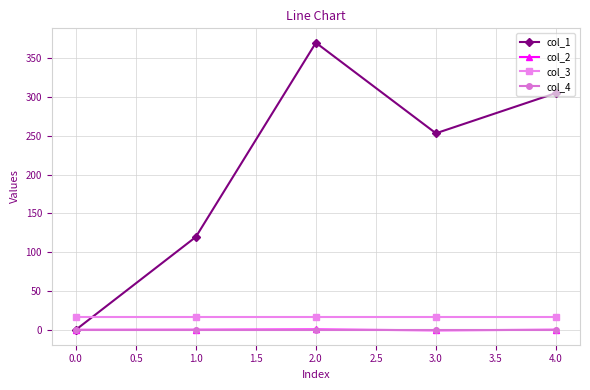

Which series has the largest range (max minus min)?

col_1